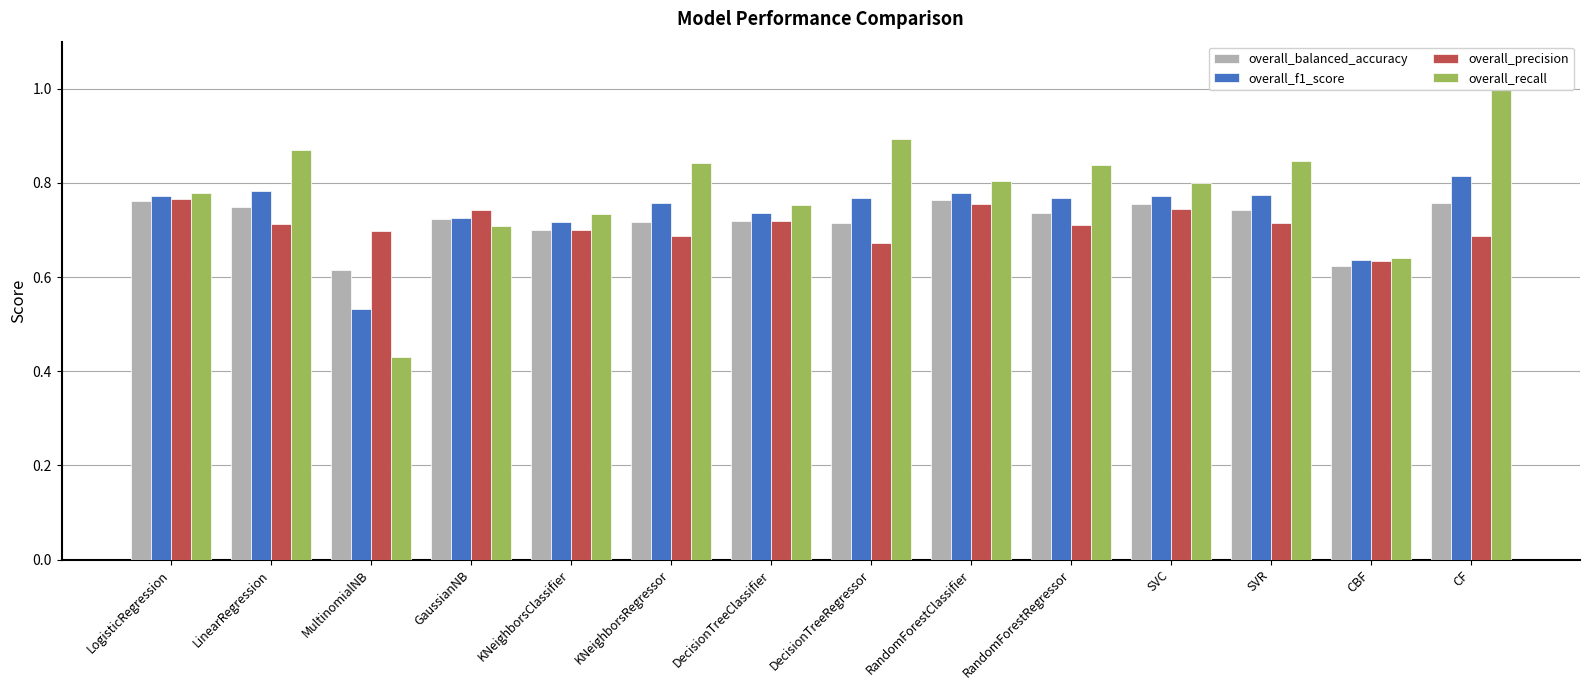

Are the bars grouped side by side (vs. stacked)?

Yes